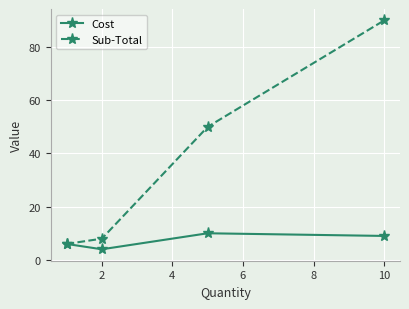

Is this an area chart (filled region under the line)?

No